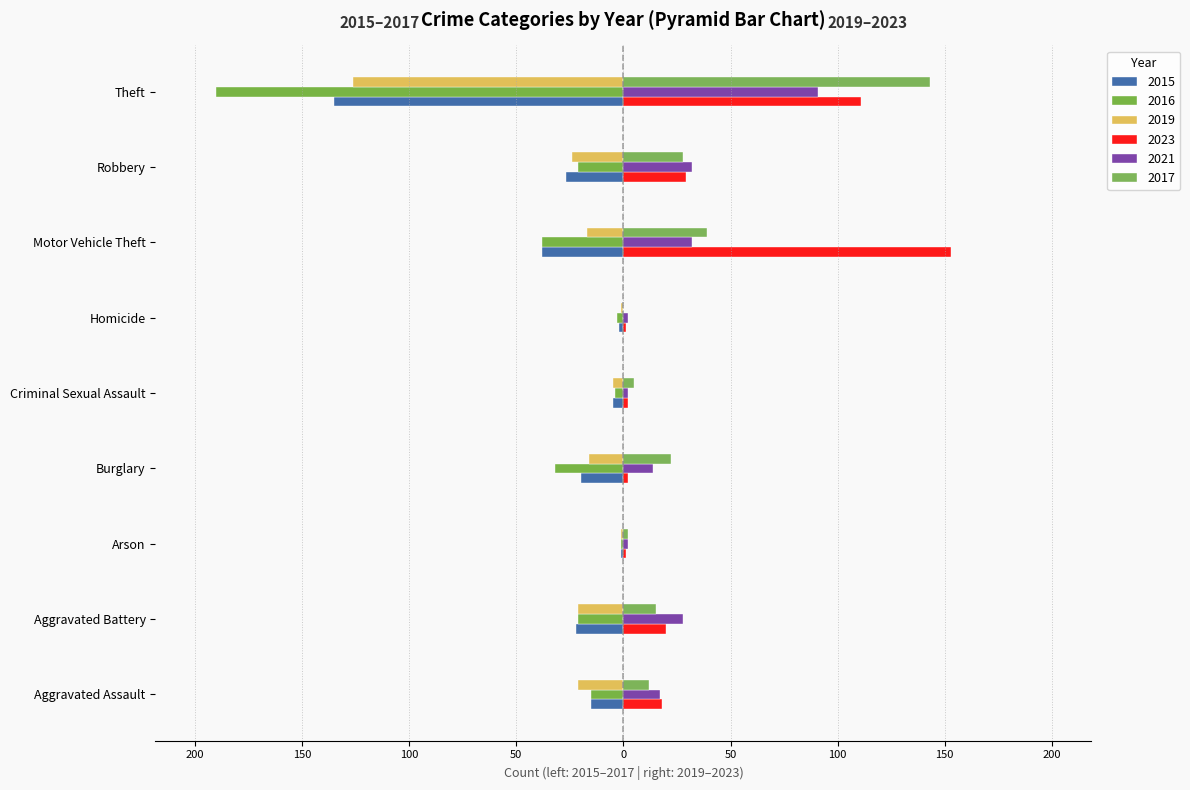

Between Criminal Sexual Assault and Theft, which is larger?

Criminal Sexual Assault